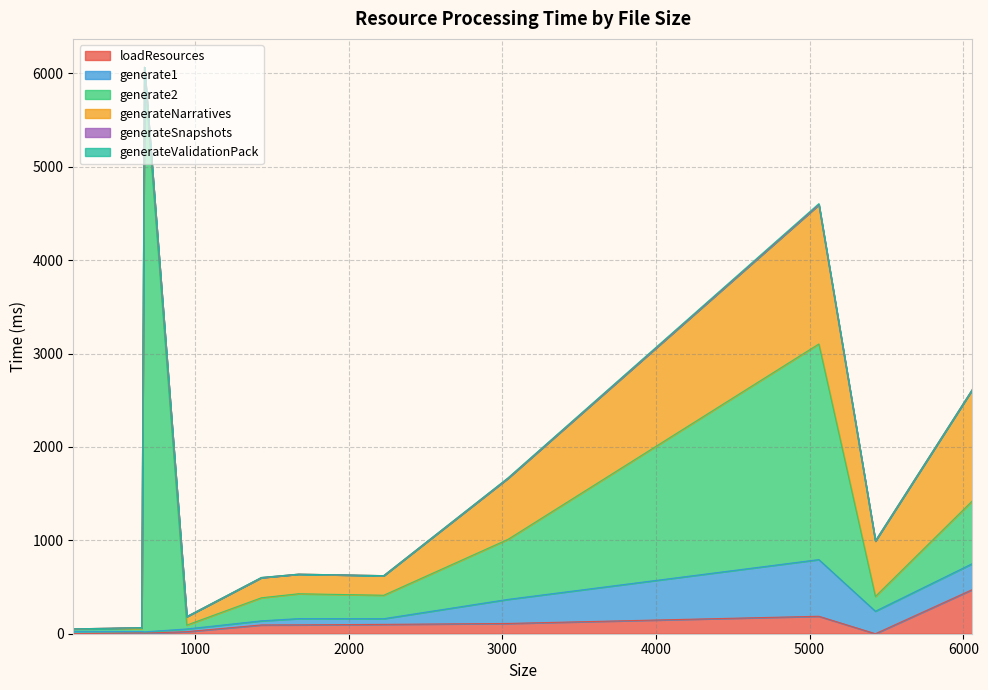

What are all the series names shown in the legend?

loadResources, generate1, generate2, generateNarratives, generateSnapshots, generateValidationPack